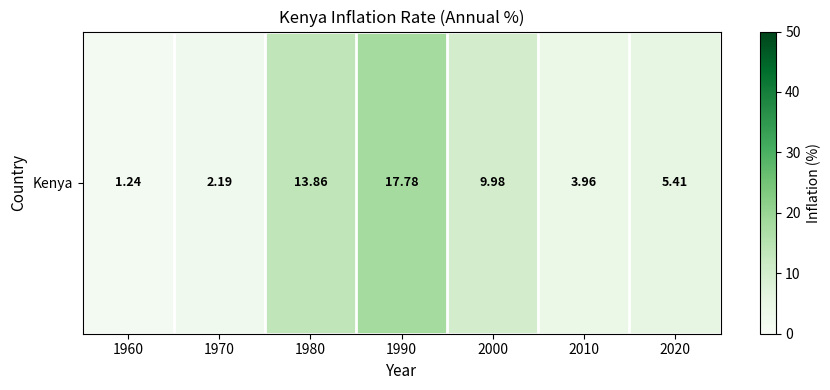

List the labels in order of value, smallest first.

1960, 1970, 2010, 2020, 2000, 1980, 1990